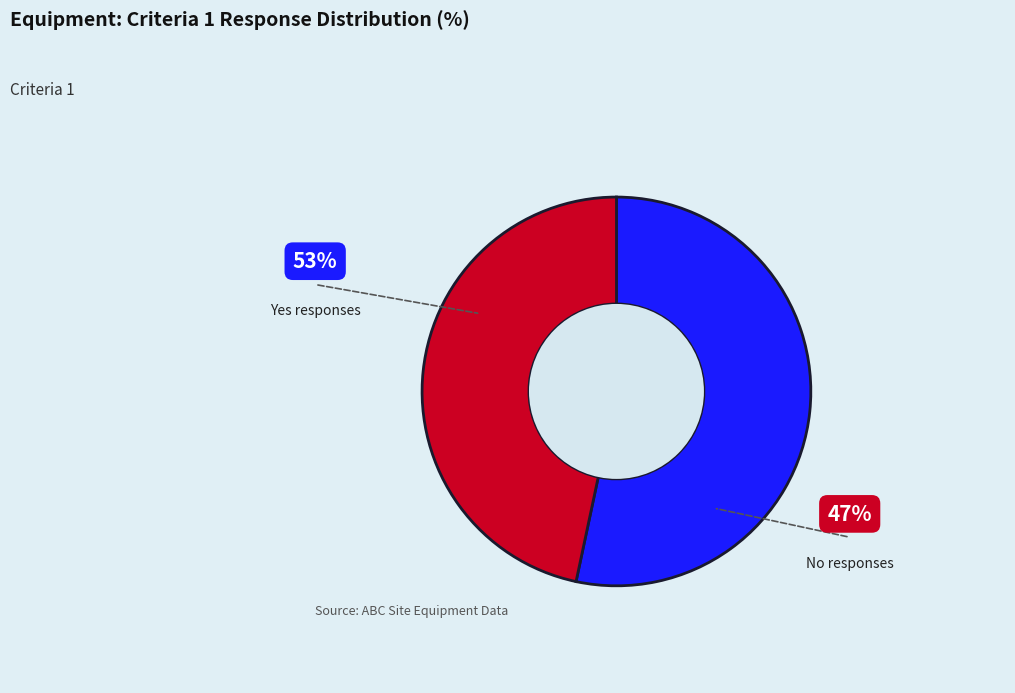

Rank the categories by value from highest to lowest.

Yes, No